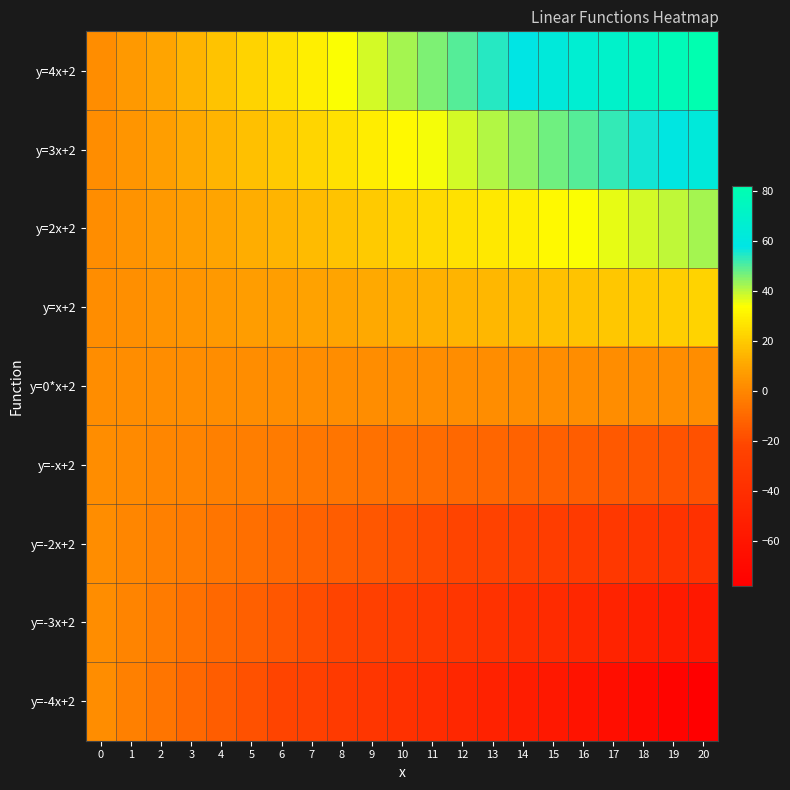

At how many categories does at least one series exceed 5?

20